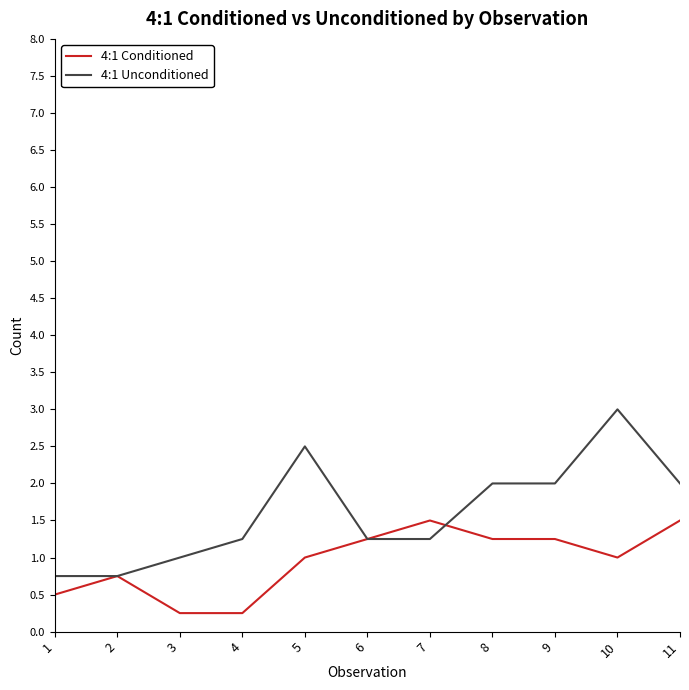

Is this an area chart (filled region under the line)?

No